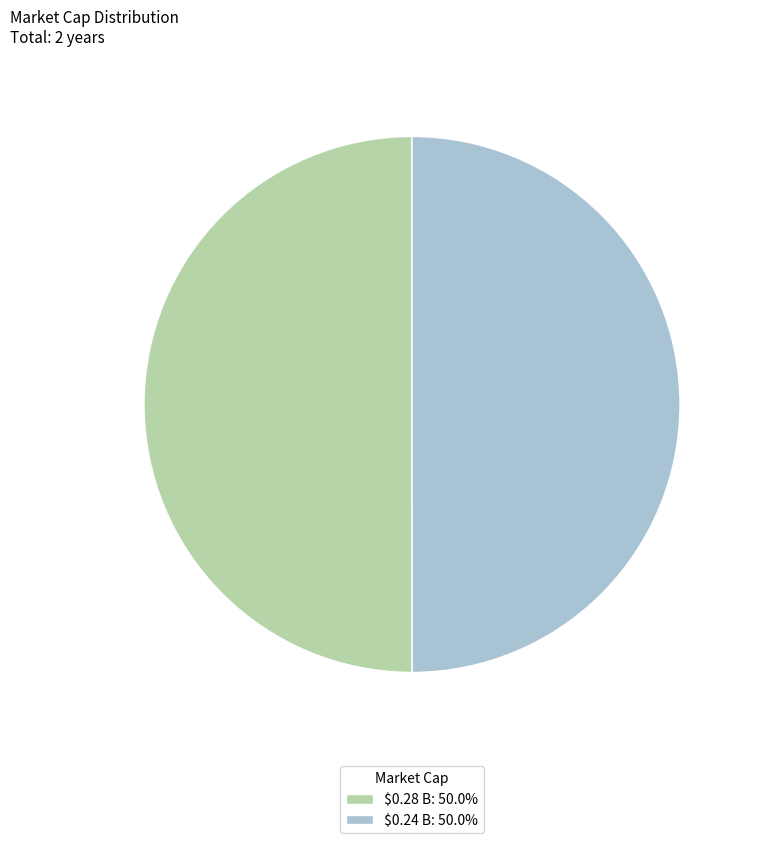

Which category has the smallest portion of the pie?

$0.24 B